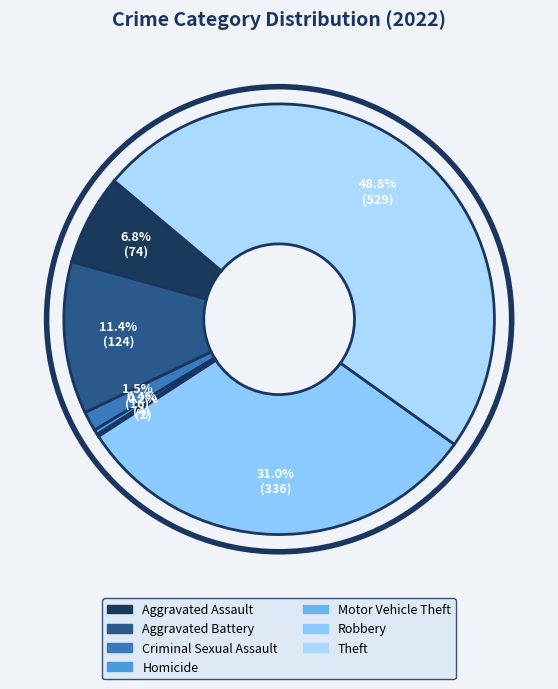

How many slices are in this pie chart?

7